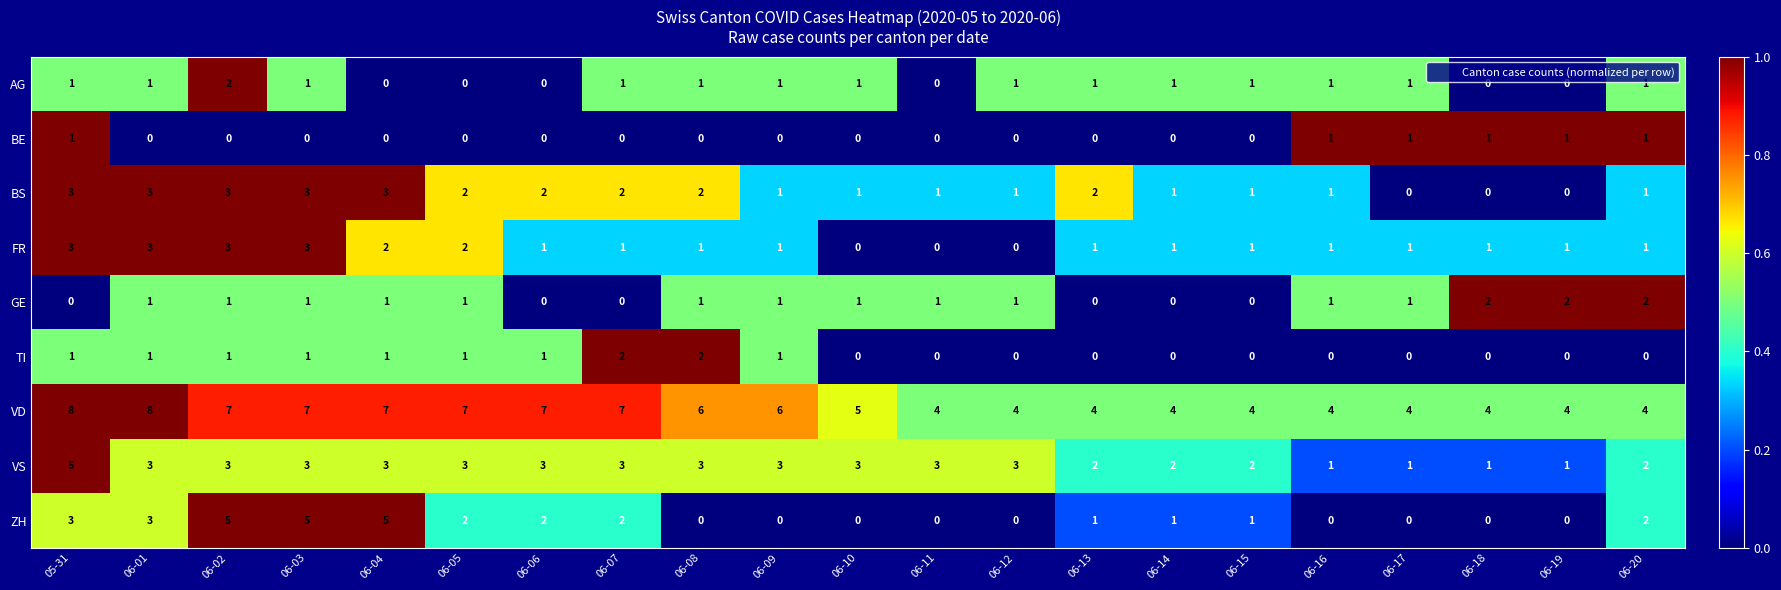

Is it true that AG equals -1 at 06-11?

False